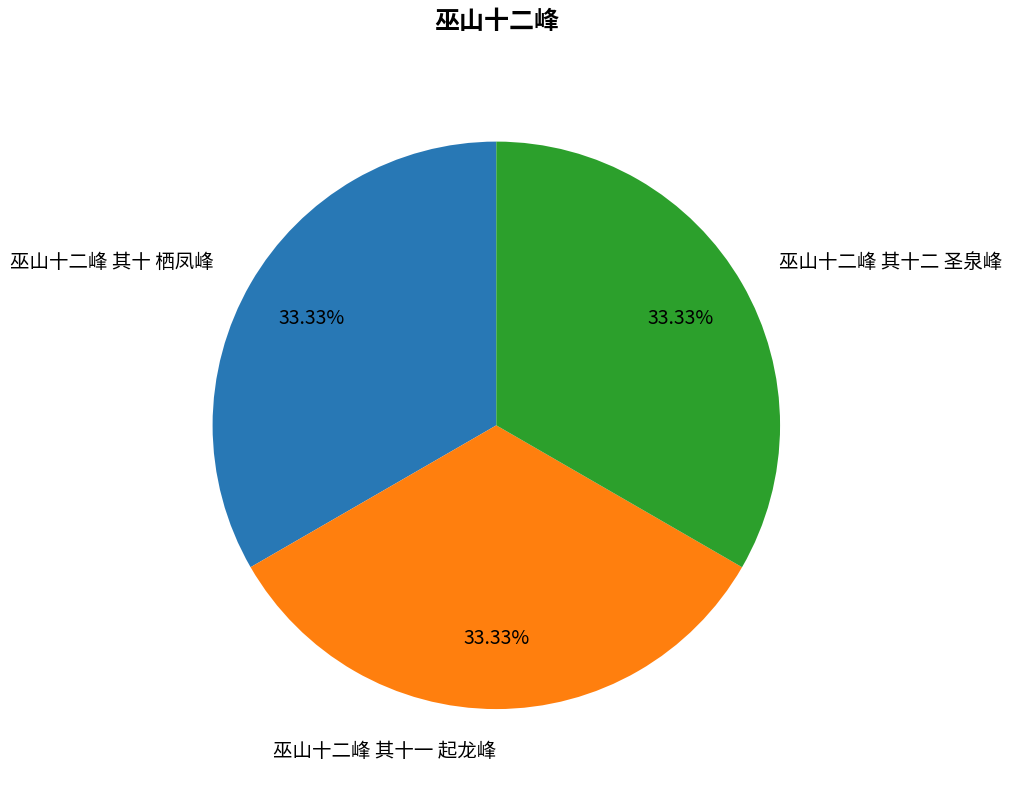

What is the total percentage of 巫山十二峰 其十一 起龙峰 and 巫山十二峰 其十二 圣泉峰?

66.7%